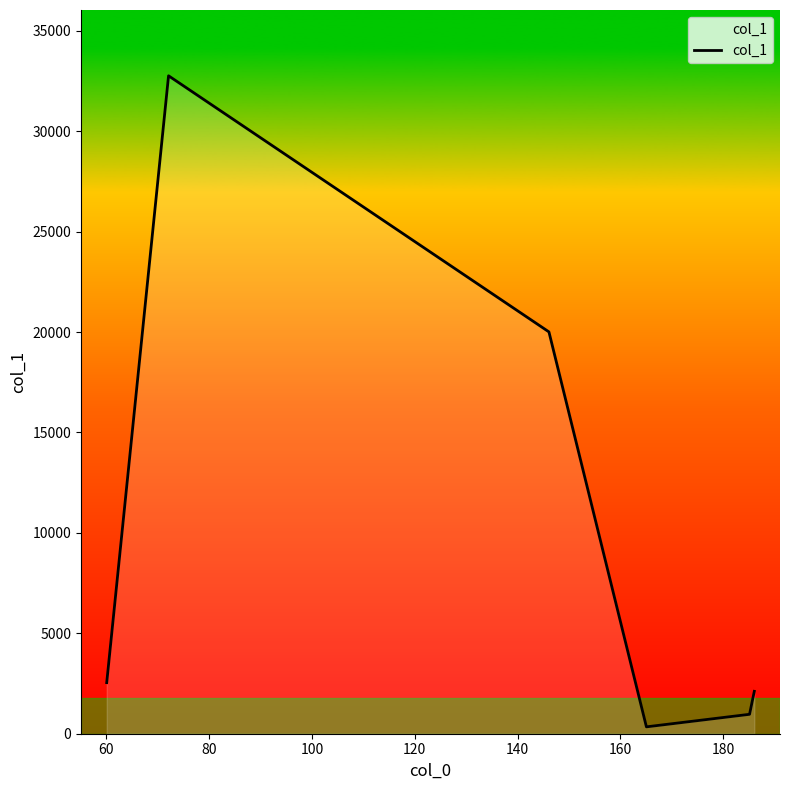

What is the maximum value shown in the chart?

32759.7